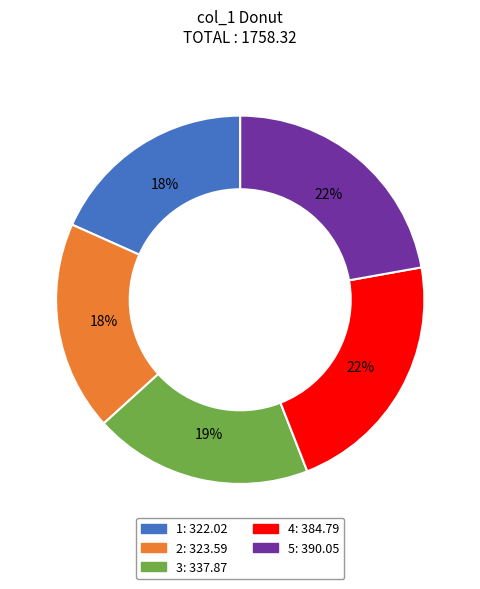

To the nearest percent, what is the difference between the largest and smallest slice percentages?

4%